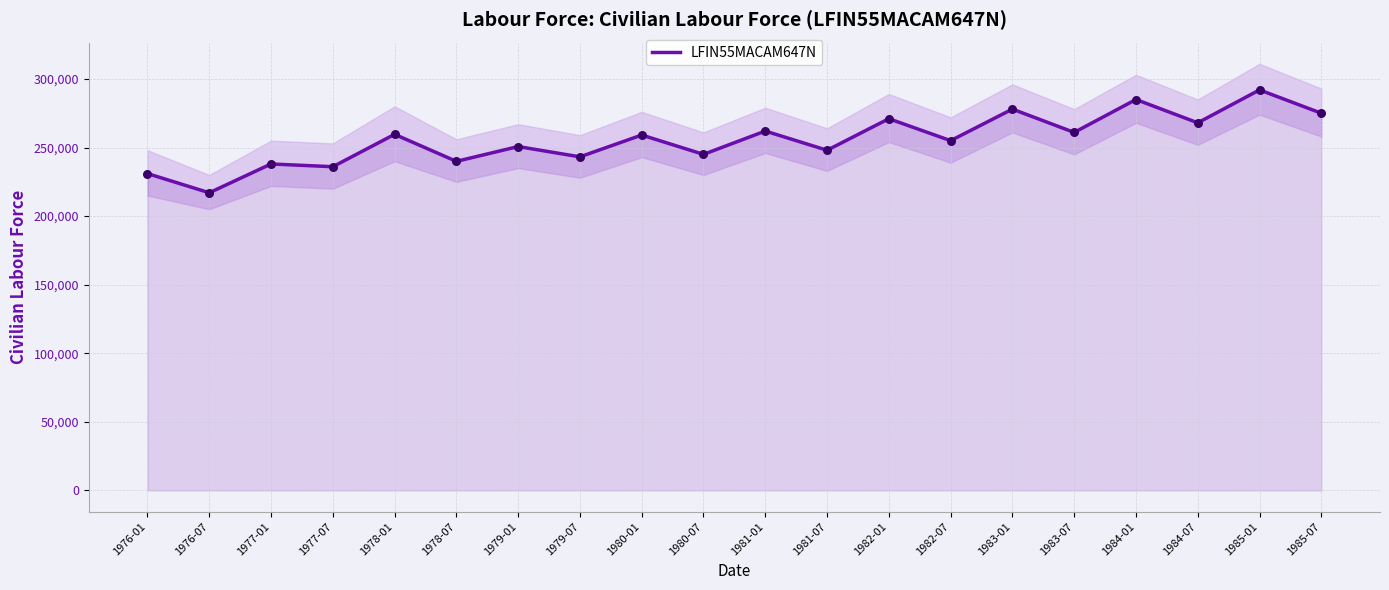

What is the change in value from 1976-07 to 1978-01?

+42600